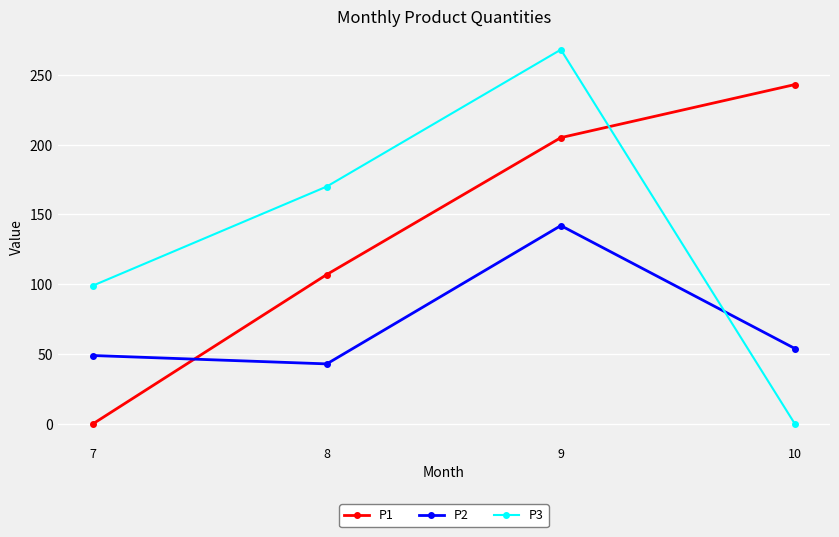

Reading left to right, extract all data points from this chart.

P1: 7=0	8=107	9=205	10=243
P2: 7=49	8=43	9=142	10=54
P3: 7=99	8=170	9=268	10=0